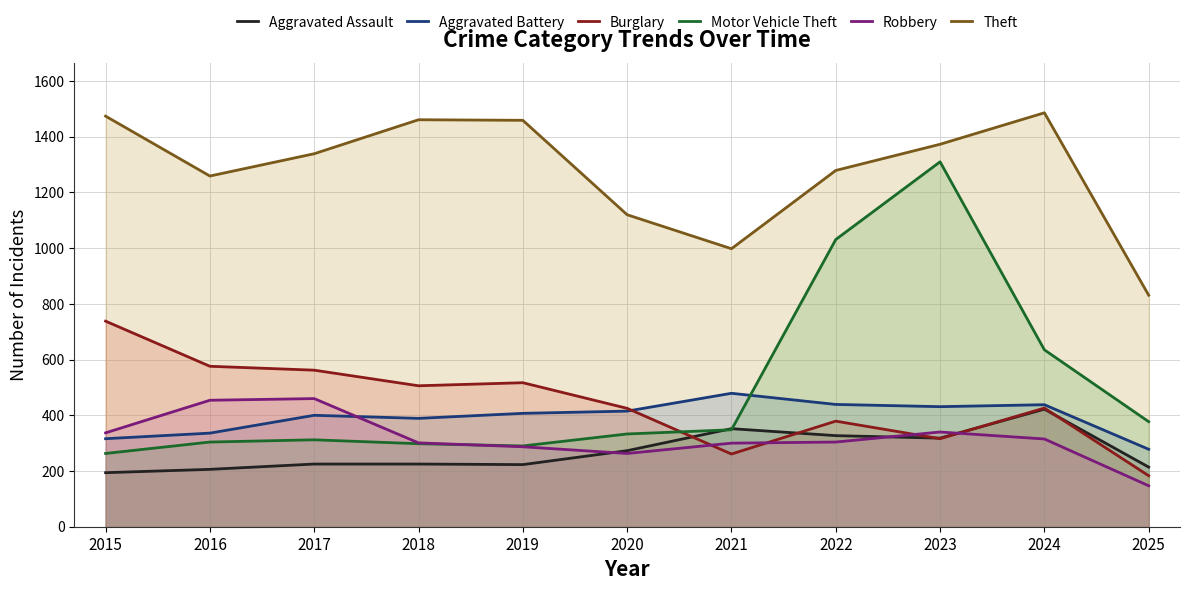

What is the spread (max minus min) of values at 2023?

1057